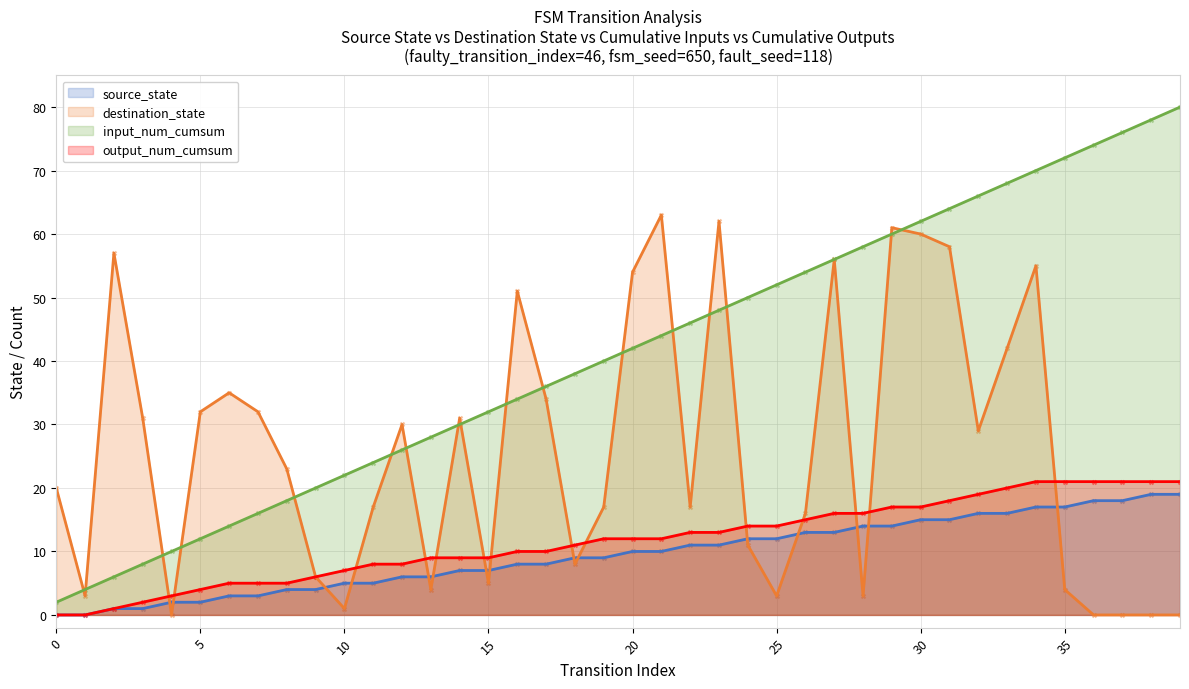

Which series has the largest Y range (max minus min)?

input_num_cumsum